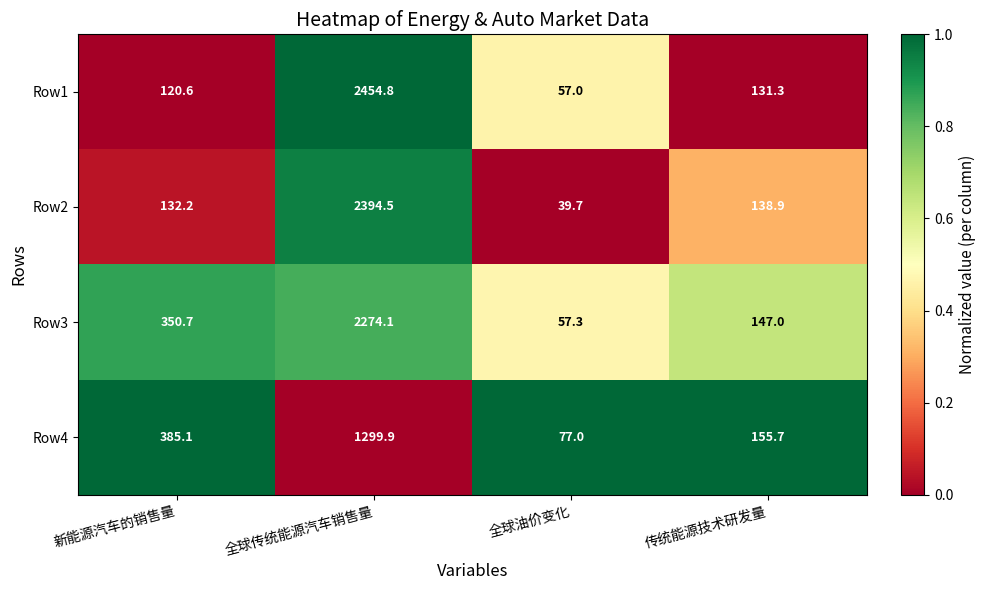

What is the difference between the highest and lowest values at 全球传统能源汽车销售量?

1154.9